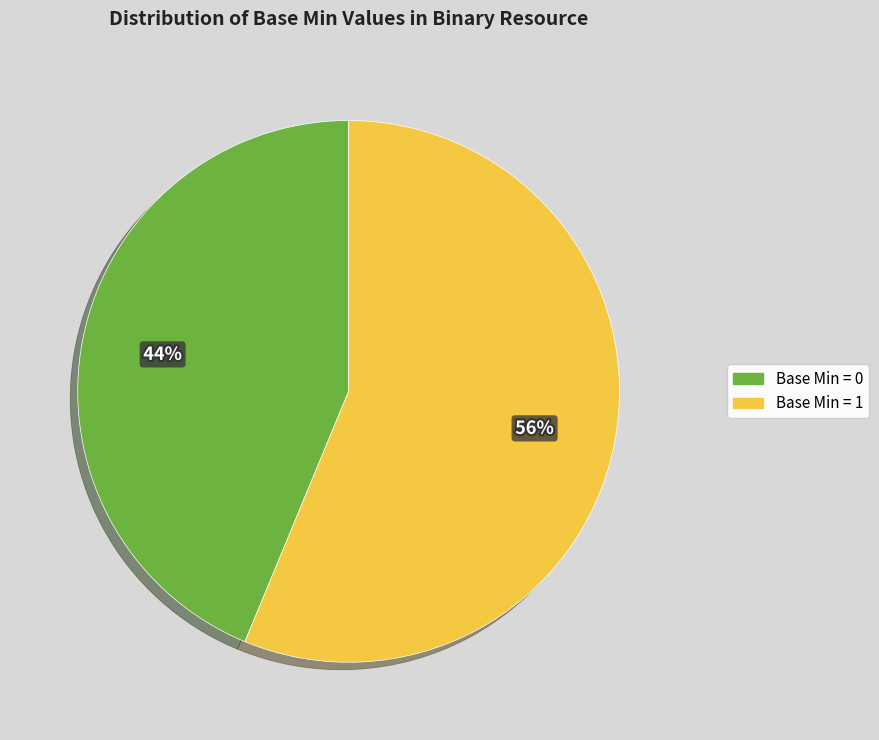

Combined, do Base Min = 0 and Base Min = 1 account for over 50%?

Yes